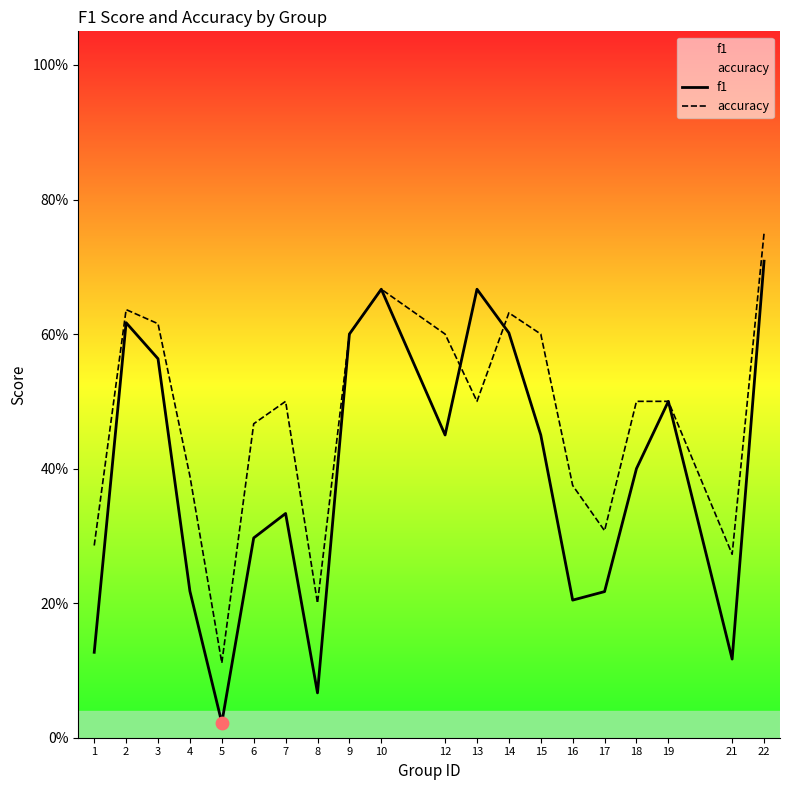

Which series contains the highest Y value?

accuracy